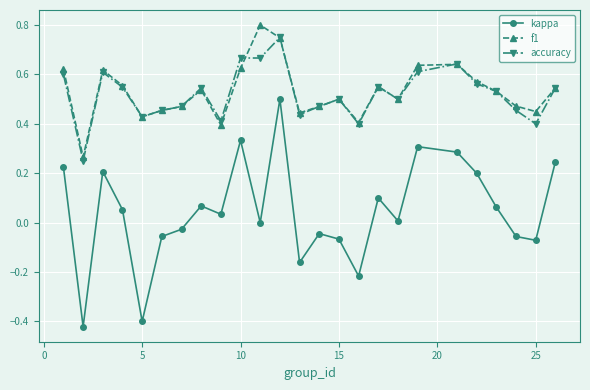

True or false: f1 and kappa cross at least once.

False